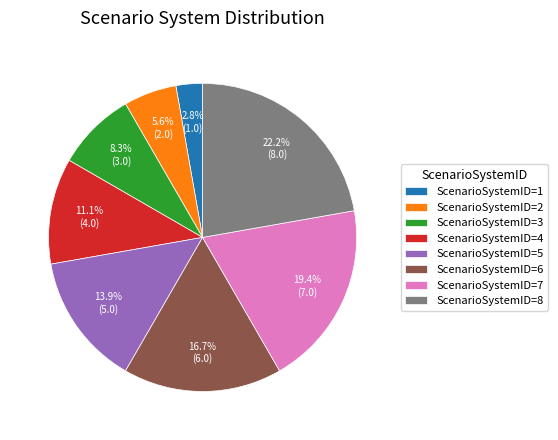

True or false: ScenarioSystemID=7 accounts for 19% of the total.

True